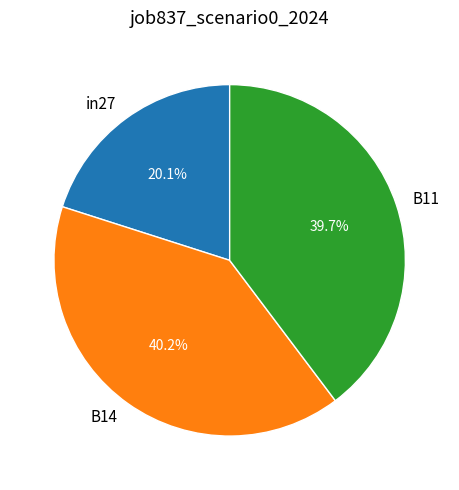

How much of the chart is everything except in27?

79.9%